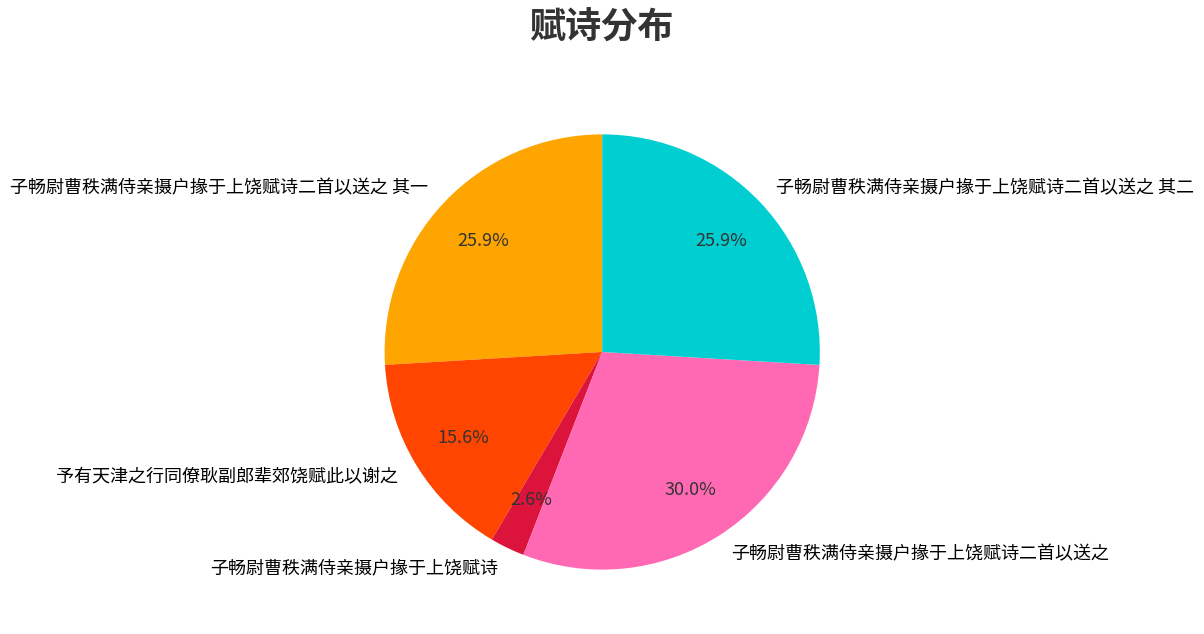

What is the total percentage of 子畅尉曹秩满侍亲摄户掾于上饶赋诗二首以送之 其一 and 子畅尉曹秩满侍亲摄户掾于上饶赋诗二首以送之?

55.9%